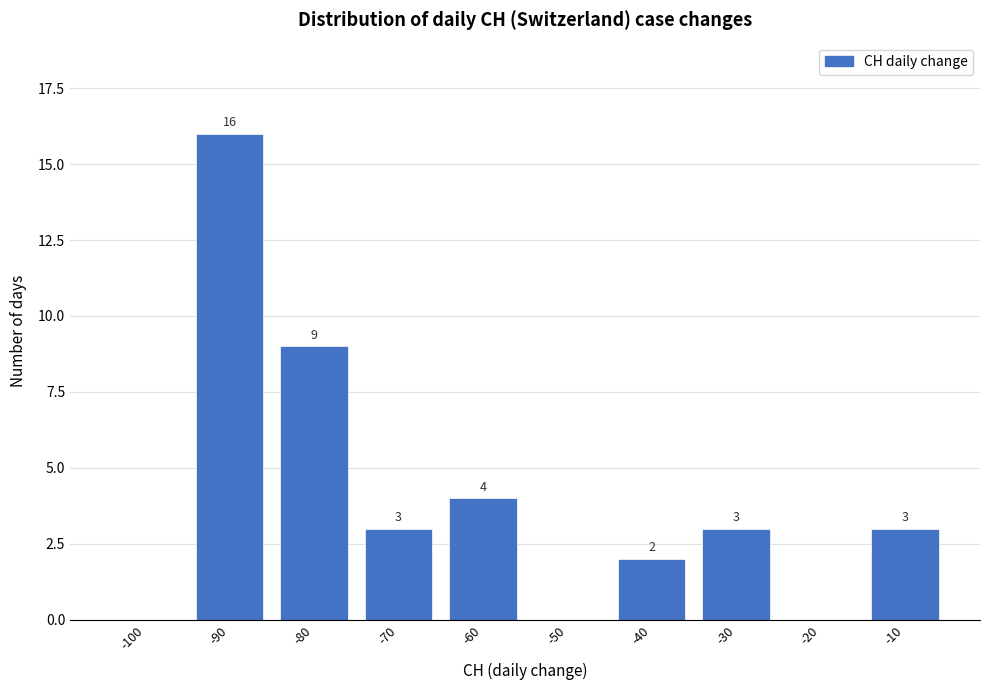

Reading left to right, transcribe all the data shown in this chart.

-100=0	-90=16	-80=9	-70=3	-60=4	-50=0	-40=2	-30=3	-20=0	-10=3